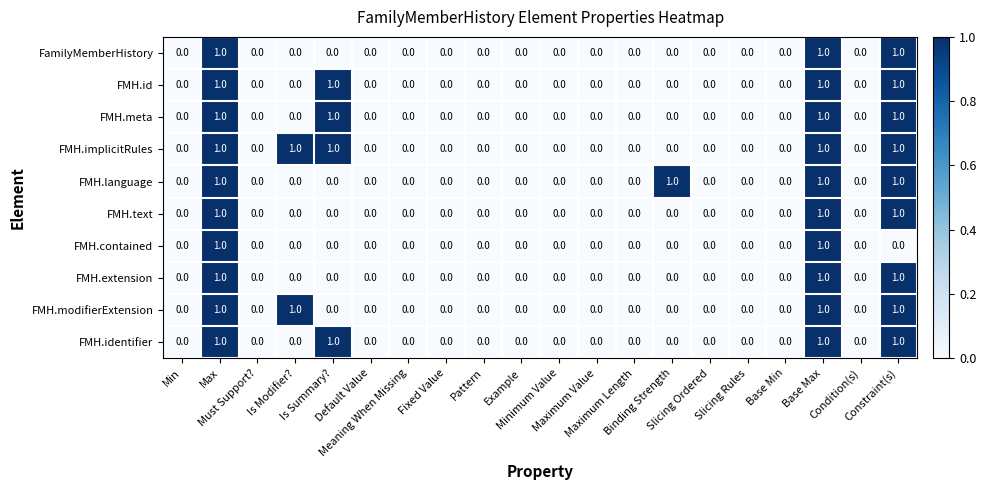

What is the sum of all FMH.implicitRules values?

5